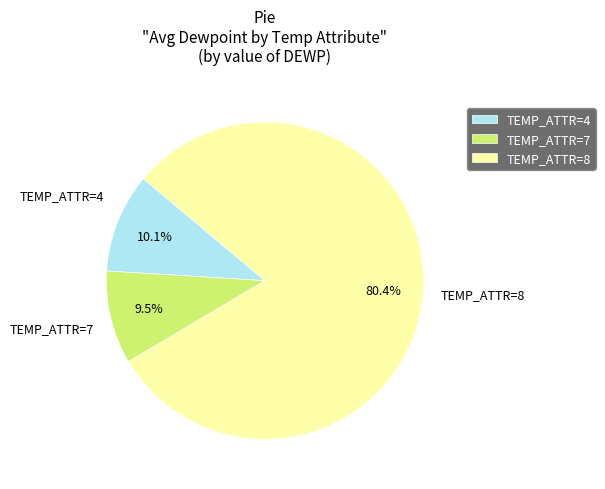

Rank the categories by value from lowest to highest.

TEMP_ATTR=7, TEMP_ATTR=4, TEMP_ATTR=8